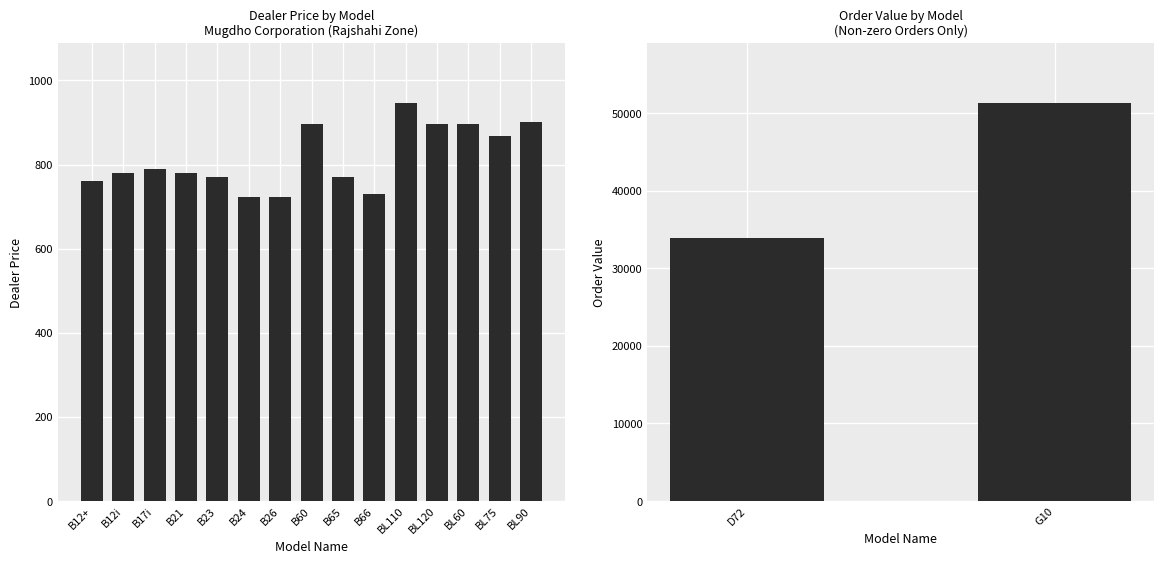

List the labels in order of value, smallest first.

B24, B26, B66, B12+, B23, B65, B12i, B21, B17i, BL75, BL60, B60, BL120, BL90, BL110